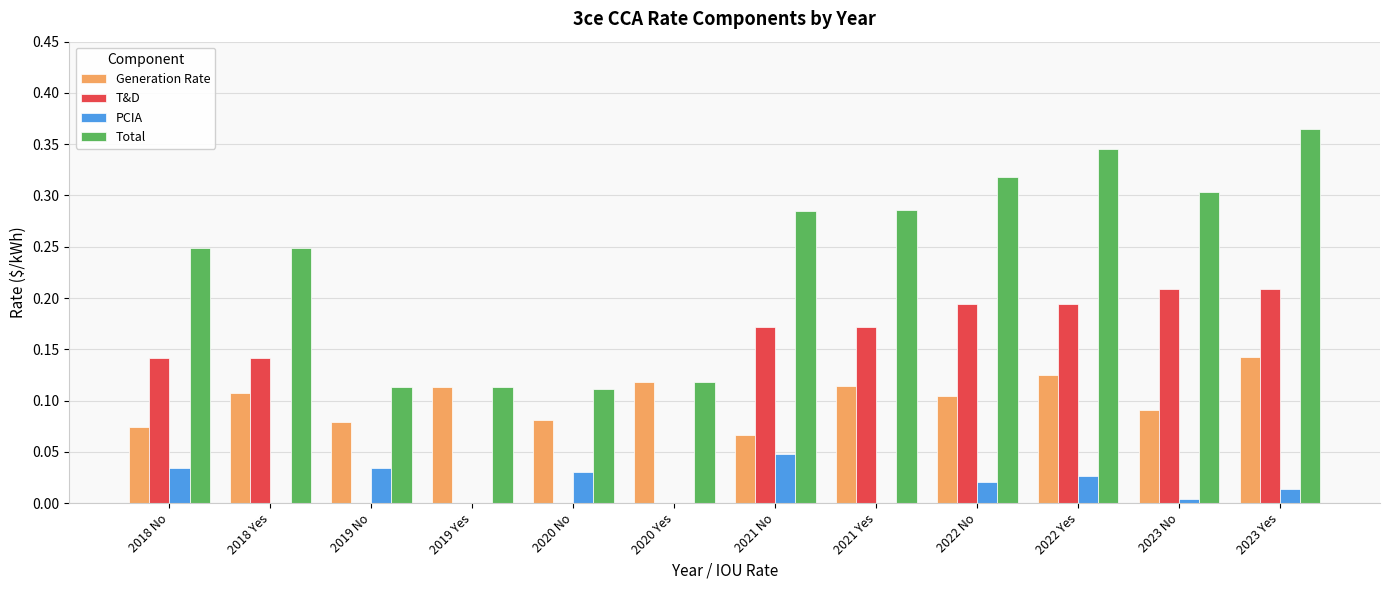

Is it true that T&D equals 0.0 at 2019 No?

True